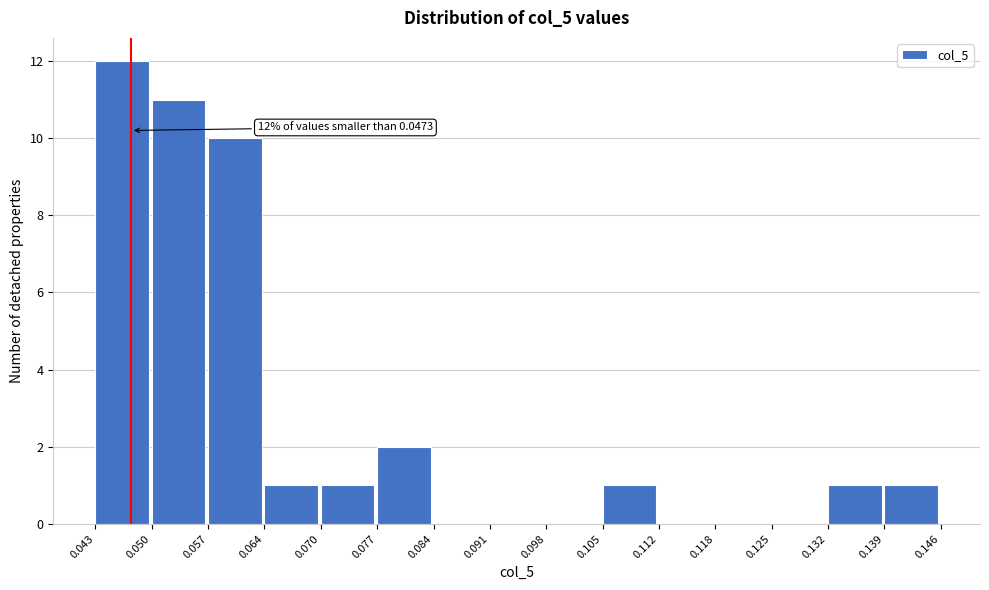

Which range on the x-axis has the tallest bar?

0.043 to 0.050